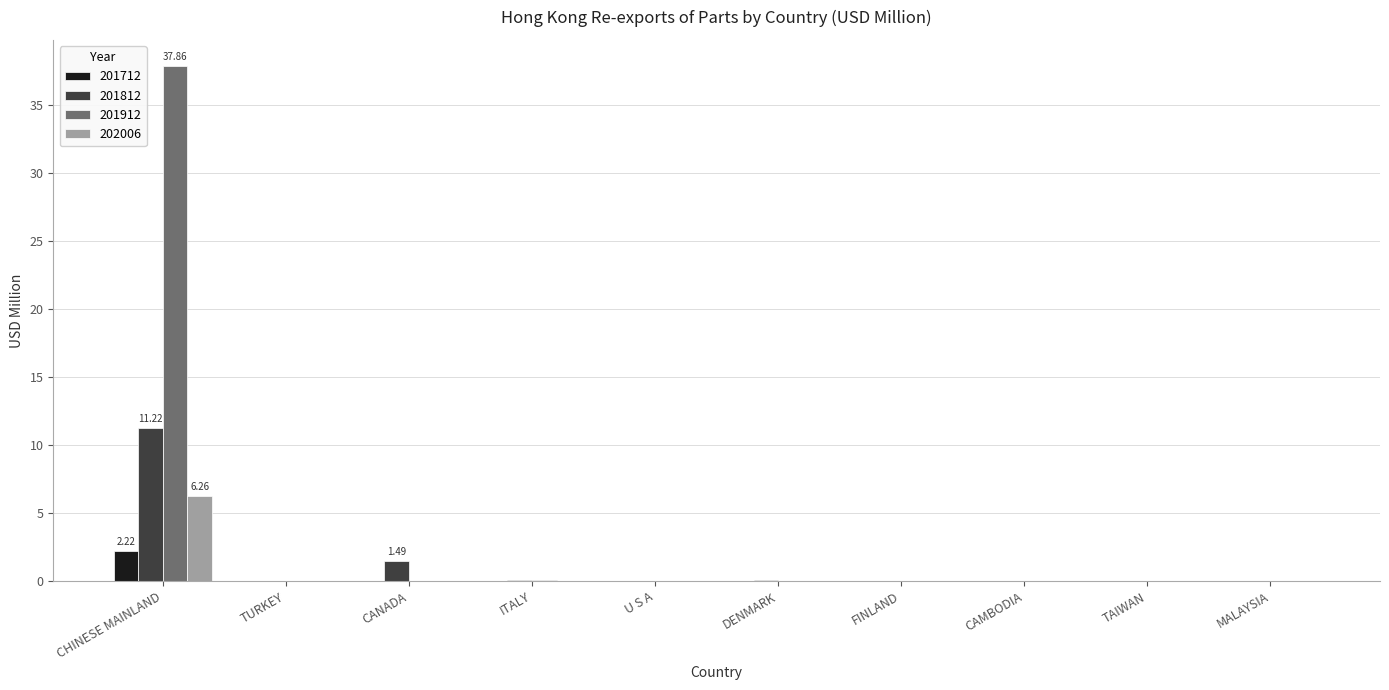

What is the sum of all 201712 values?

2.3